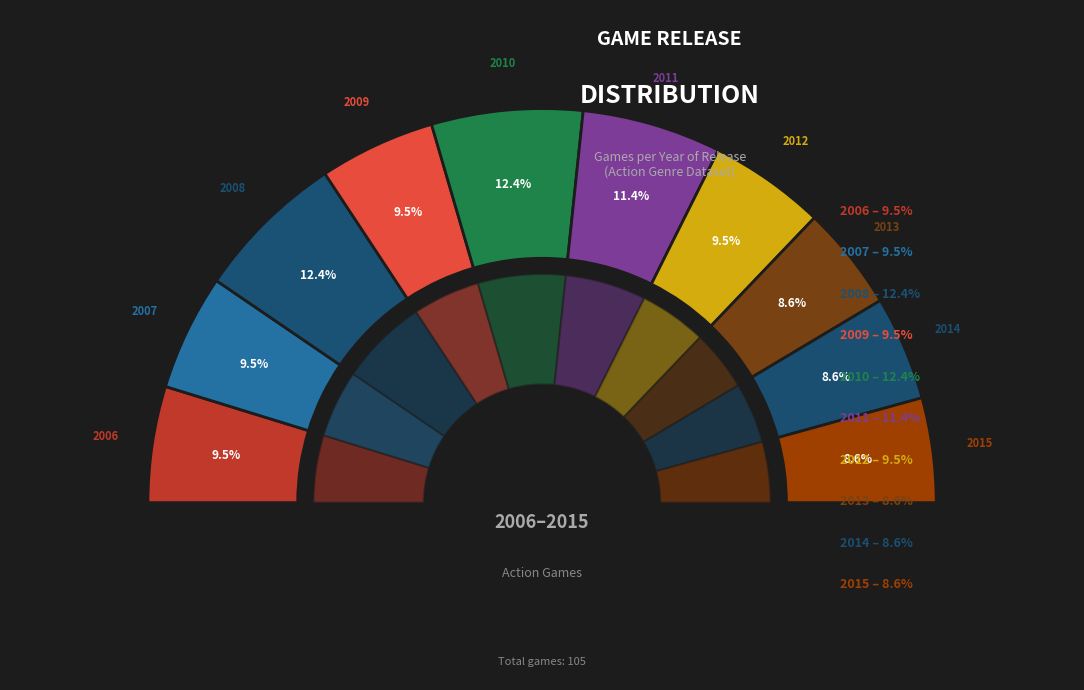

Is it true that 2007 is 10% of the pie?

True